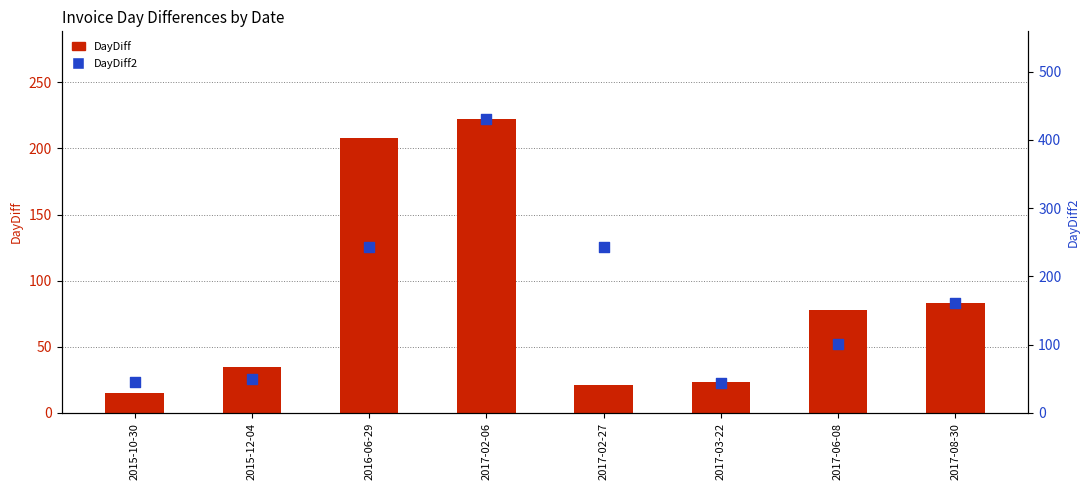

Which series has the largest Y range (max minus min)?

DayDiff2